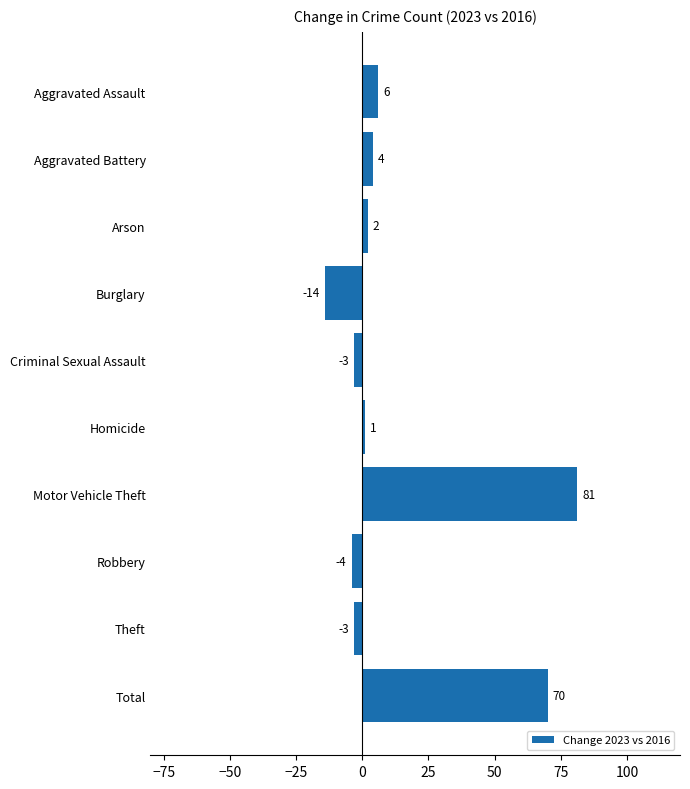

At which category does the chart reach its minimum across all series?

Burglary